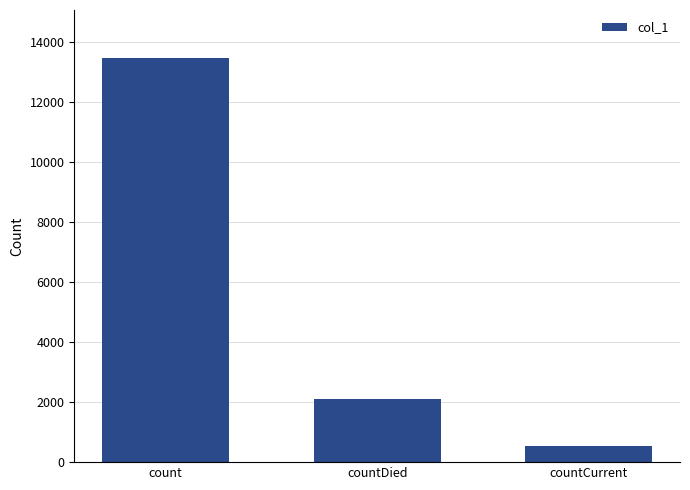

Reading left to right, list all the values displayed in this chart.

count=13445	countDied=2091	countCurrent=543